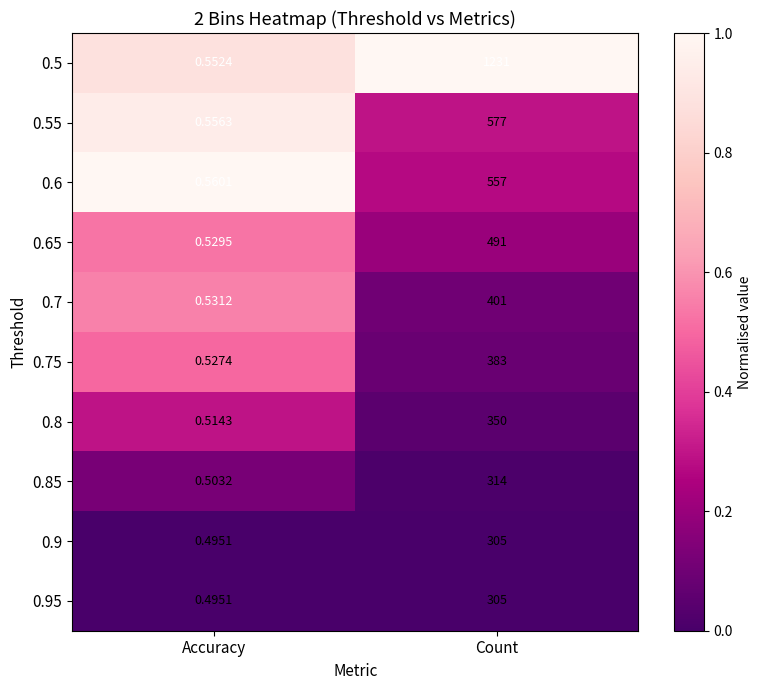

Where is 0.65 nearest to the value 245?

Accuracy